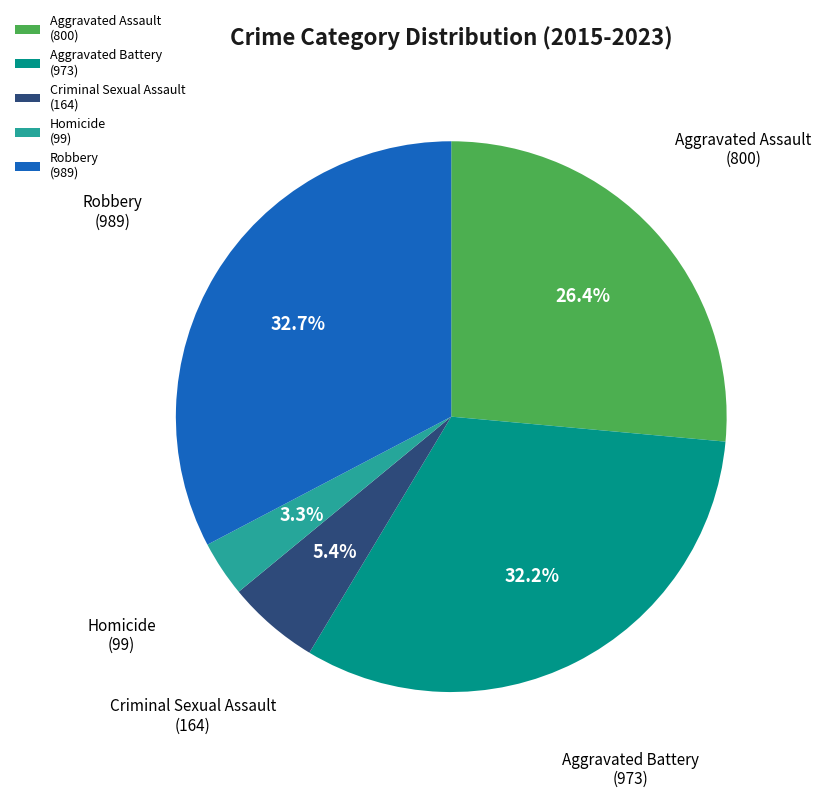

Does Homicide account for over 50% of the chart?

No